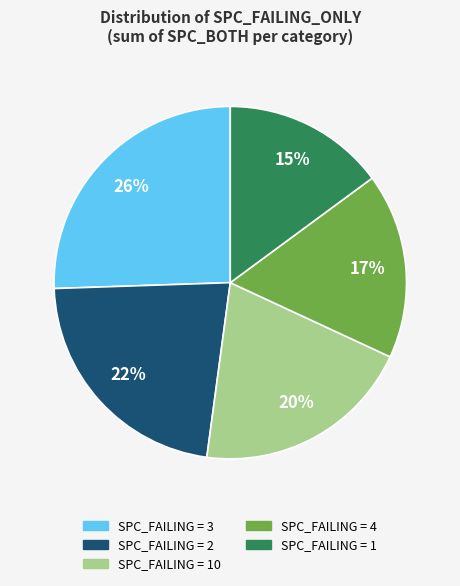

Is there a majority slice in this chart?

No